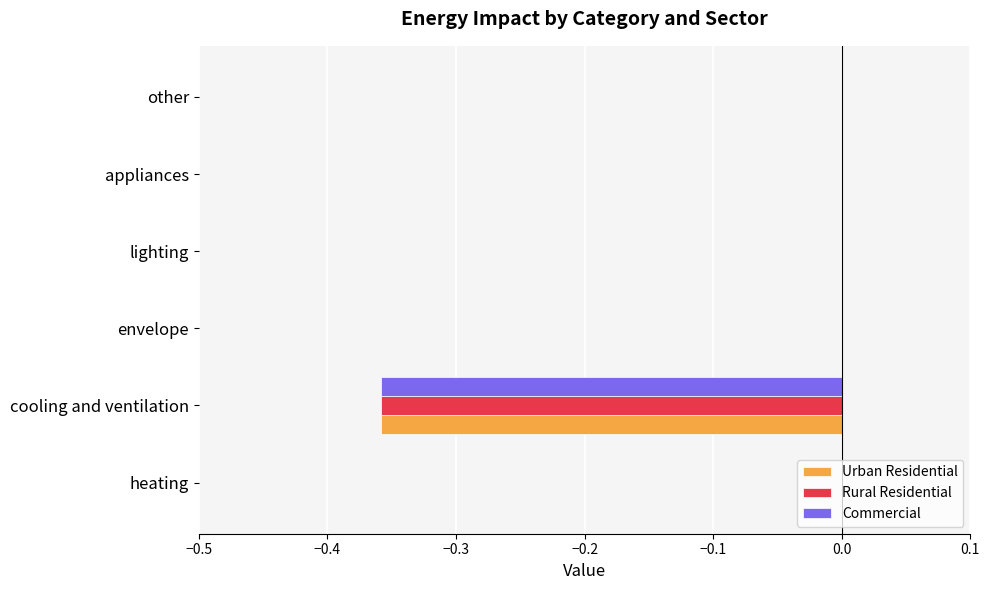

The Urban Residential series shows -0.2 at envelope. True or false?

False